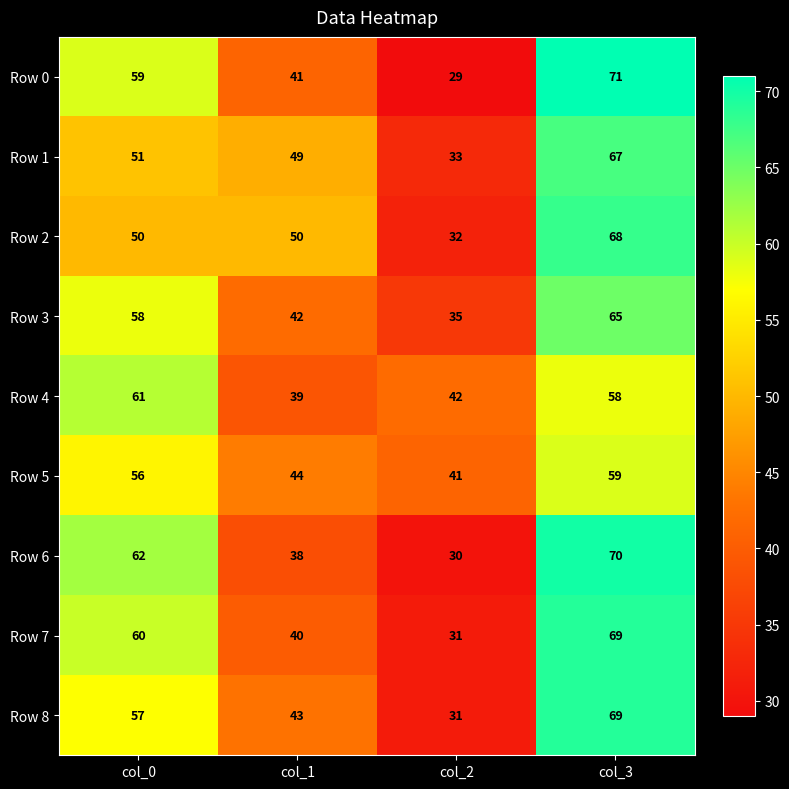

Which series has the widest spread of values?

Row 0